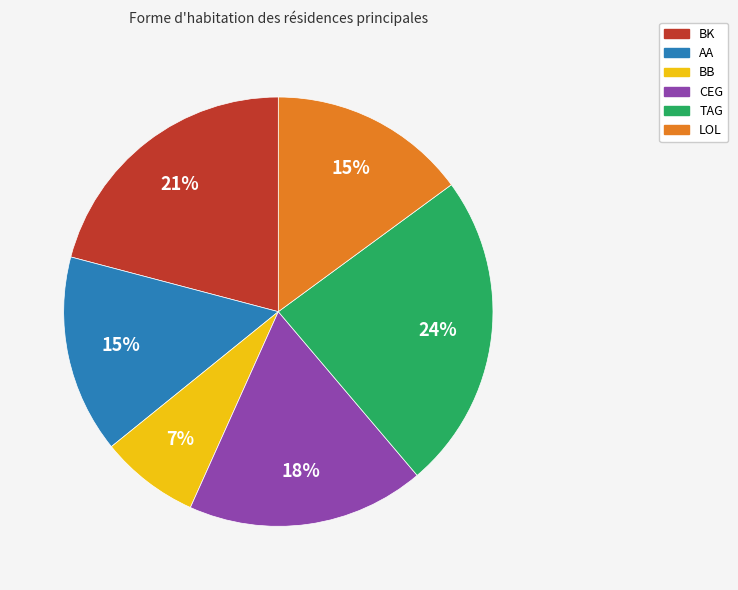

How many slices are in this pie chart?

6